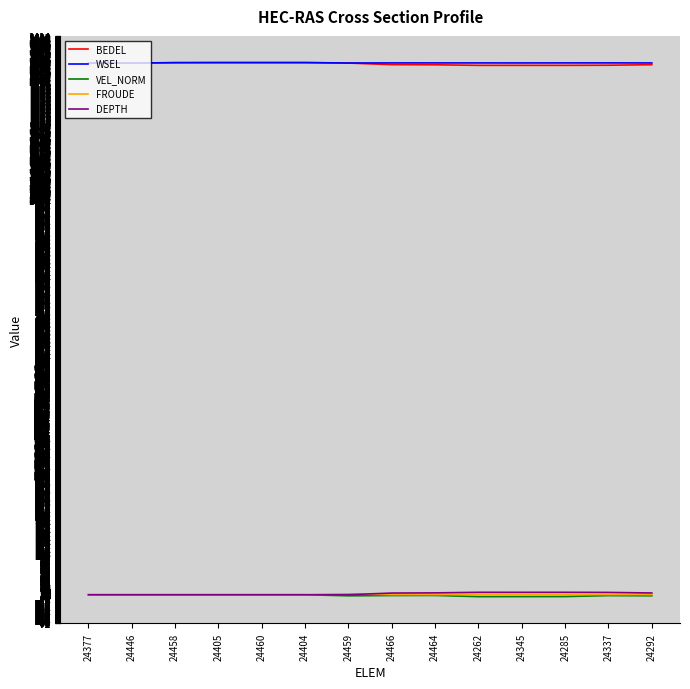

What is the greatest value displayed?

1347.0